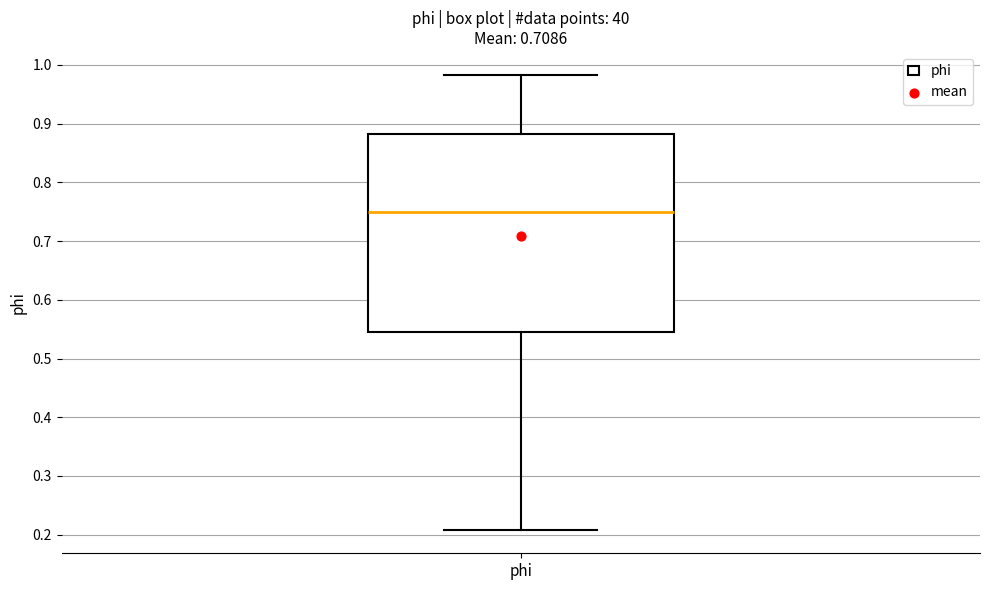

Where does the median line of the box for phi sit on the y-axis? The values are not printed on the chart, so give them approximately, as read against the axis.

0.75